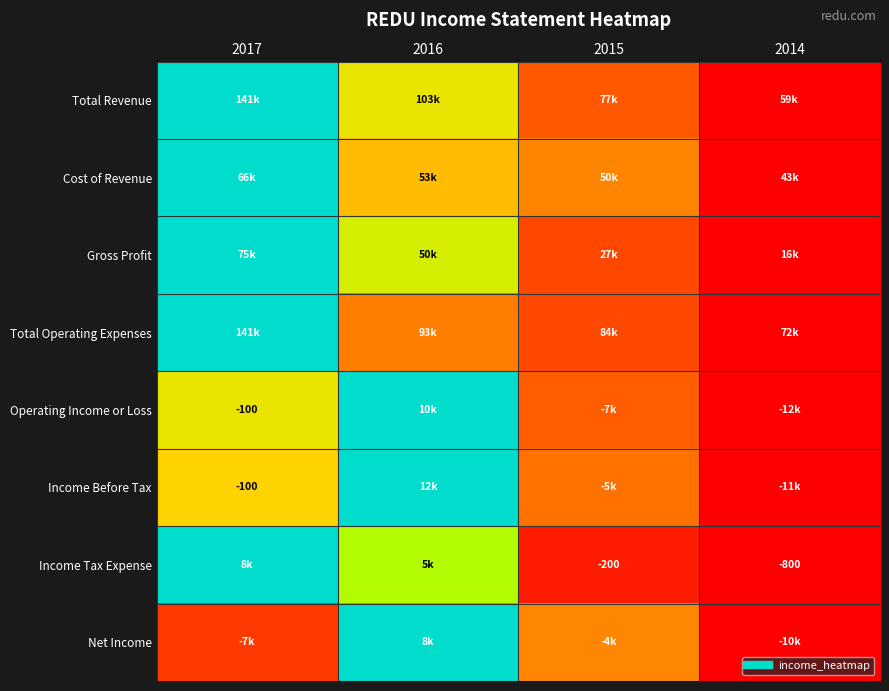

Count the number of categories in the chart.

4